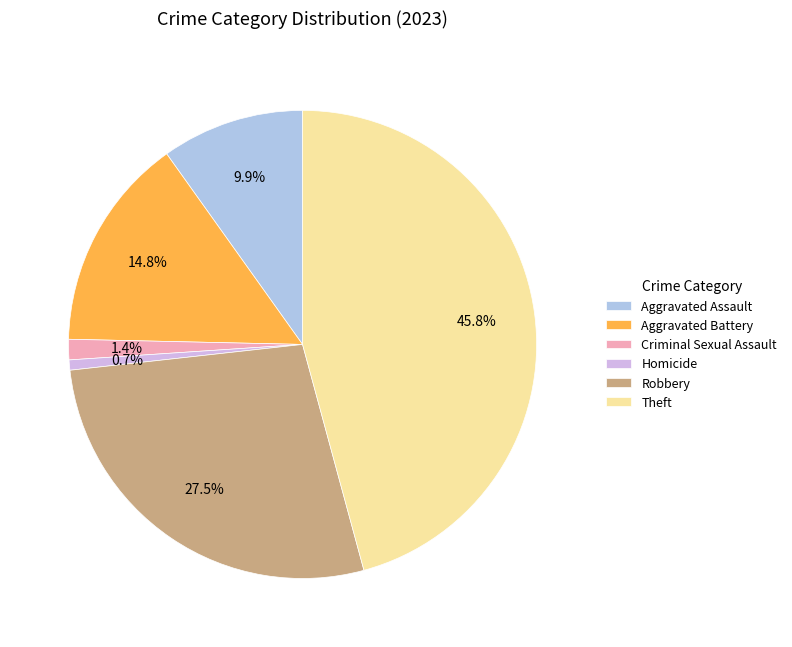

Is there any slice that represents more than half of the pie?

No